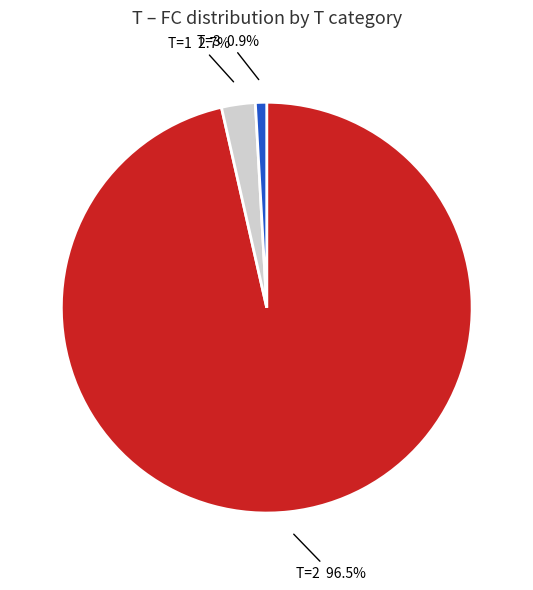

Is there a majority slice in this chart?

Yes